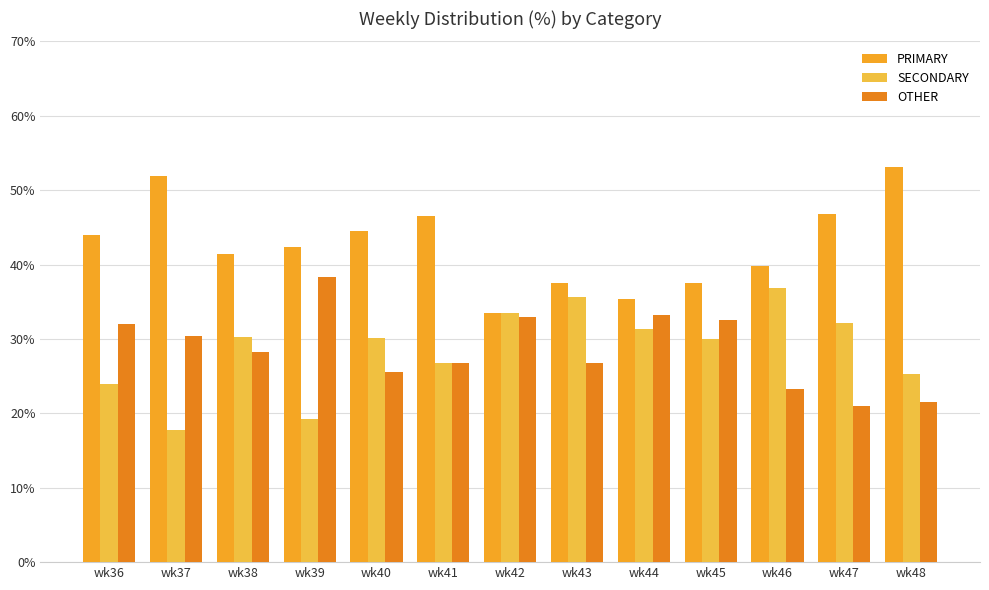

Which category has the highest value across all series?

wk48